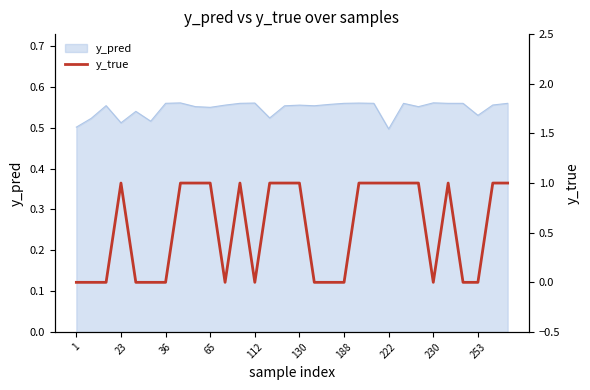

What is the difference between the maximum and minimum values?

1